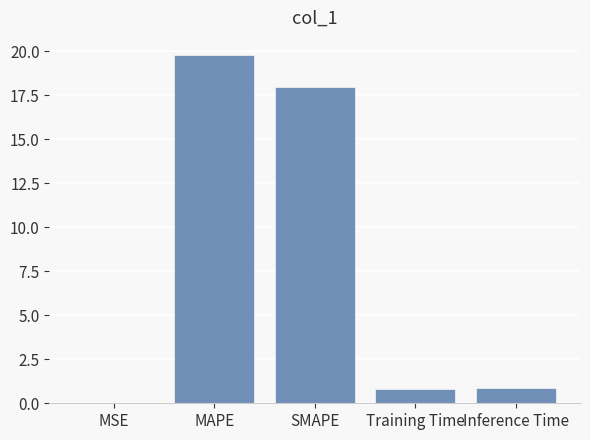

What is the ratio of the value at MAPE to the value at SMAPE?

1.1